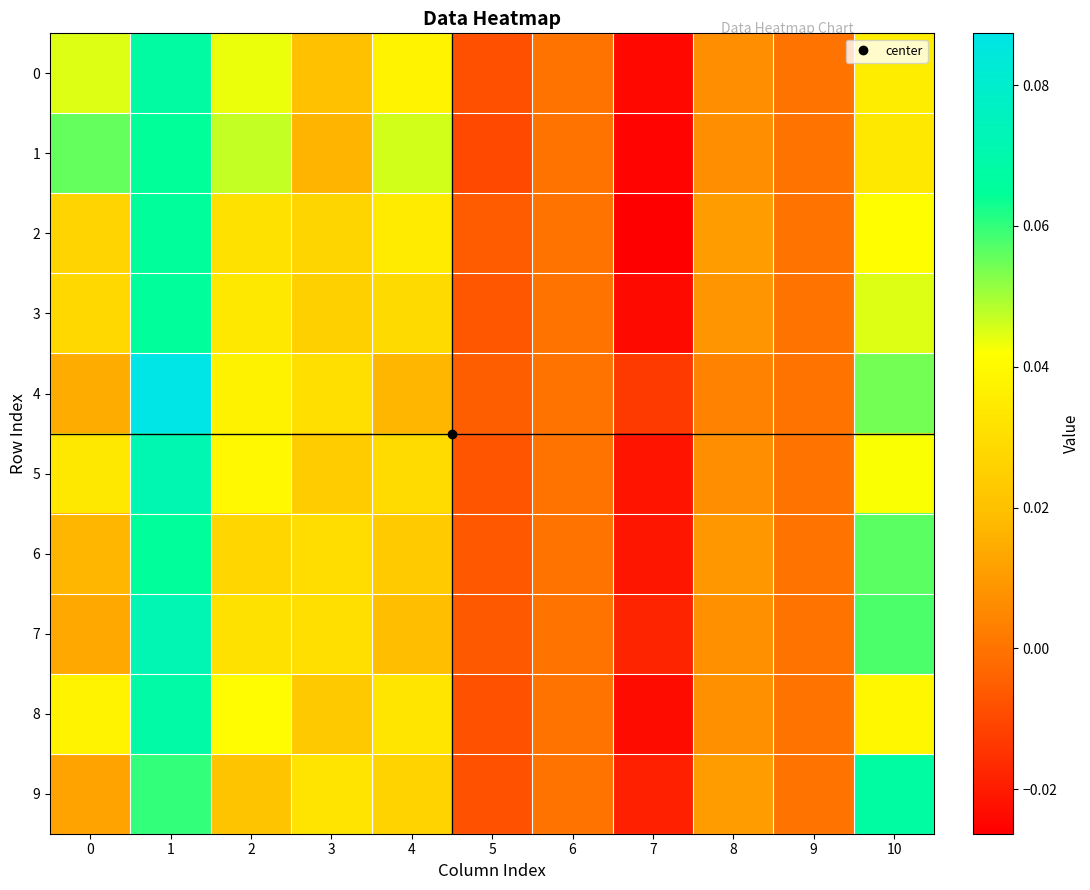

At how many categories does at least one series exceed 0?

7